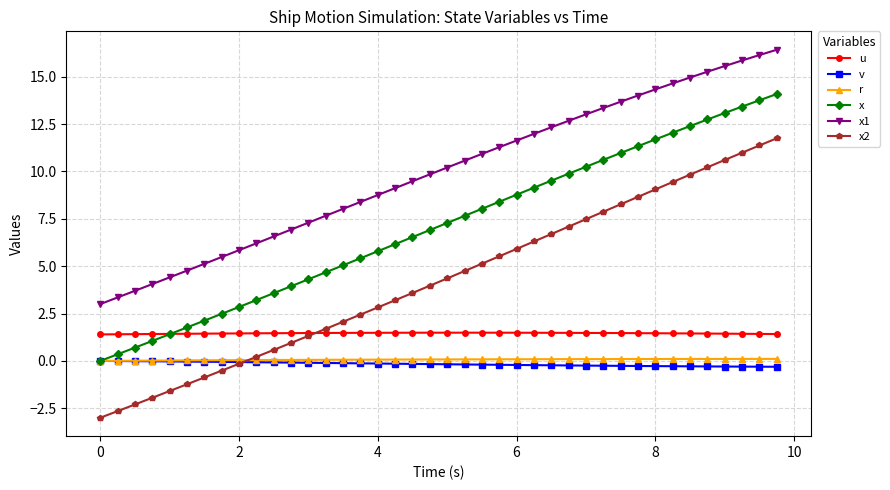

Count the number of data series in this chart.

6